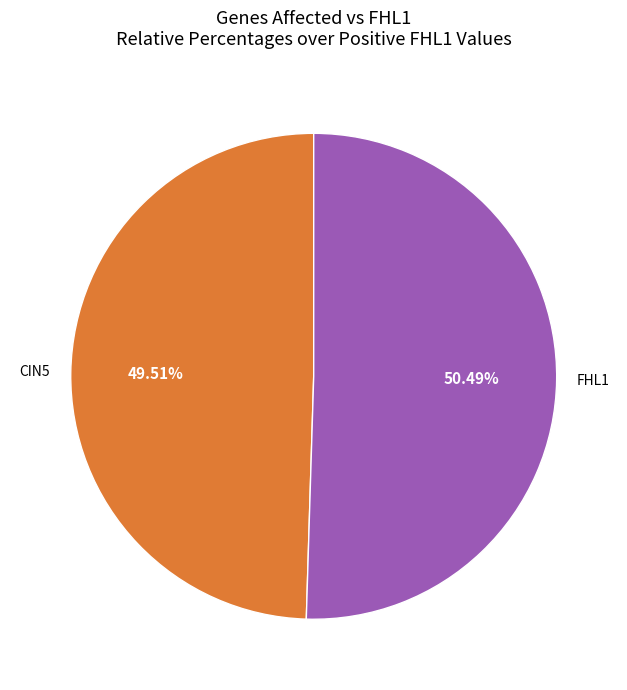

Is there any slice that represents more than half of the pie?

Yes